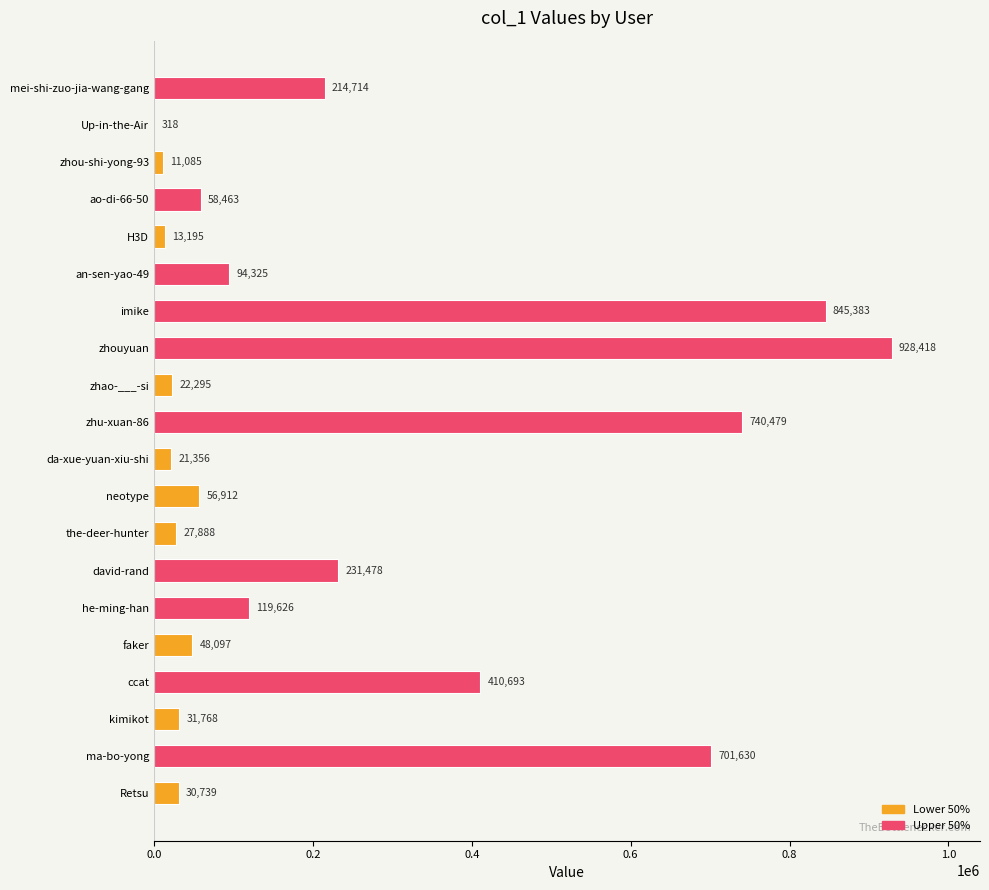

What is the greatest value displayed?

928418